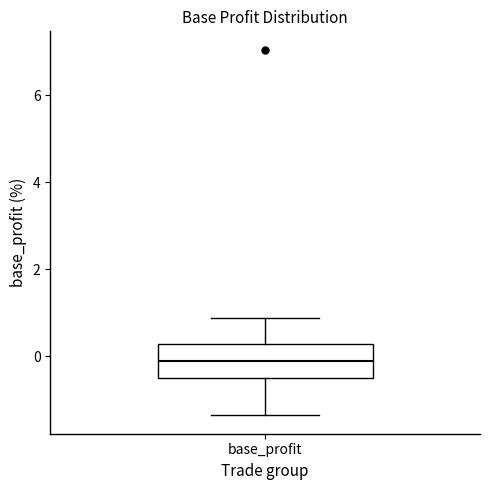

Read this box plot against the y-axis: the position of the median line, the range covered by the box, and the ends of both whiskers. The values are not printed on the chart, so give them approximately, as read against the axis.

median -0.2, box -0.4 to 0.2, whiskers -1.4 to 0.8